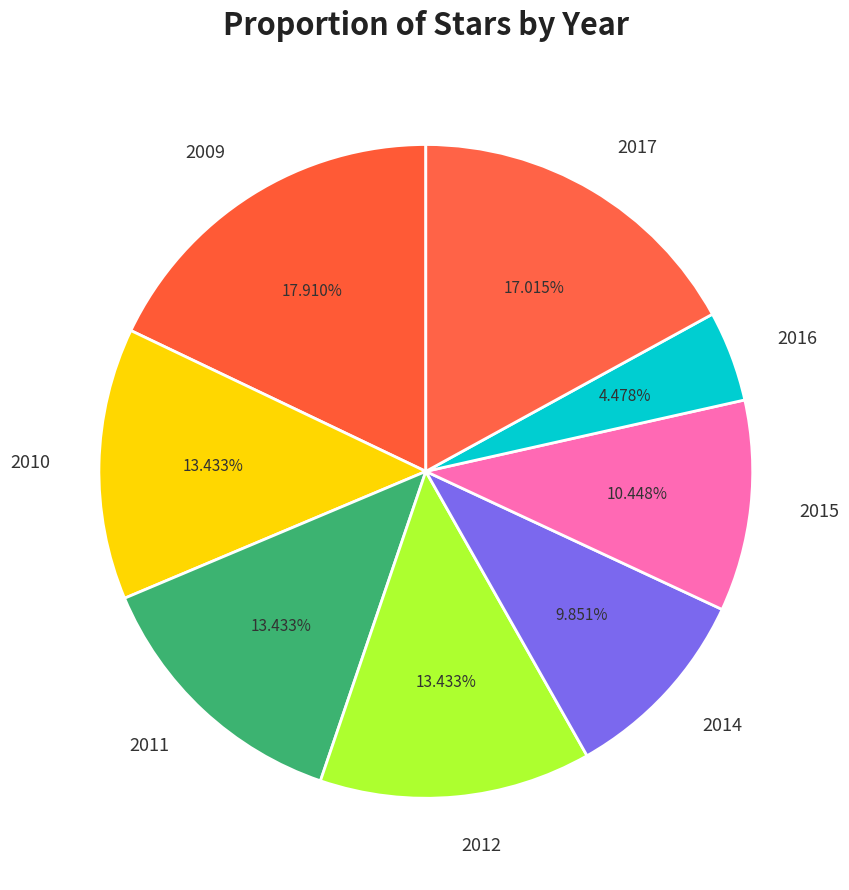

True or false: 2009 accounts for 18% of the total.

True